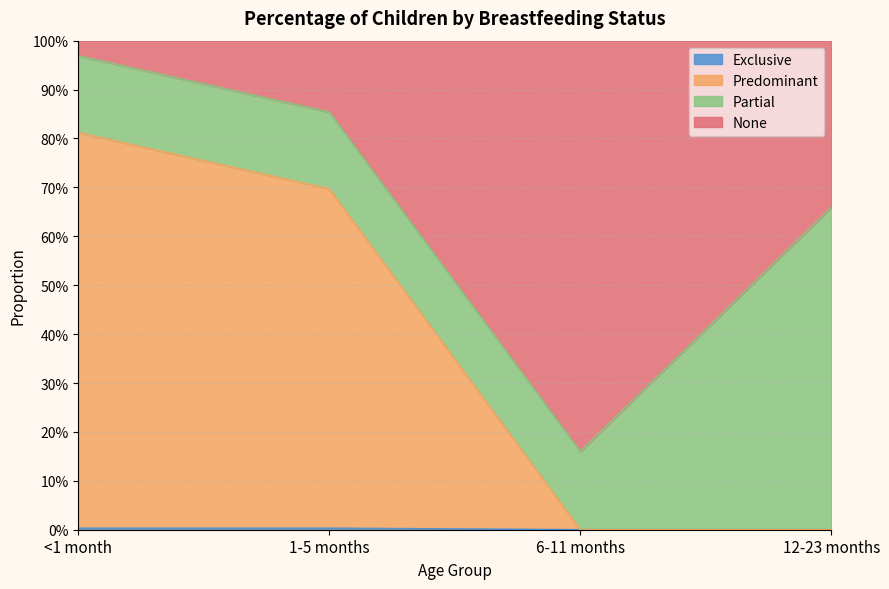

Does the chart have visible grid lines?

Yes